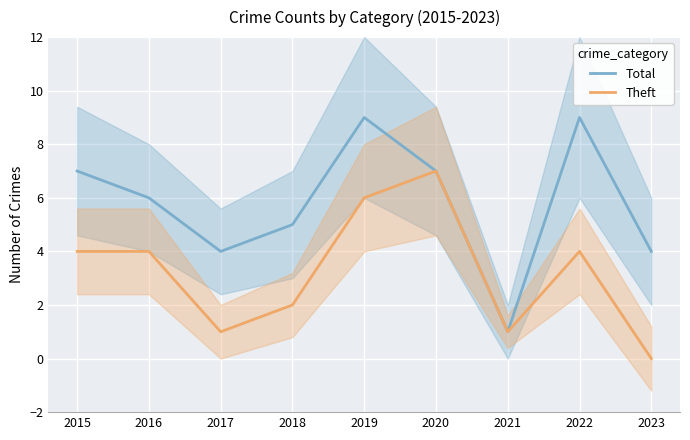

Rank the categories by Total value from highest to lowest.

2019, 2022, 2015, 2020, 2016, 2018, 2017, 2023, 2021